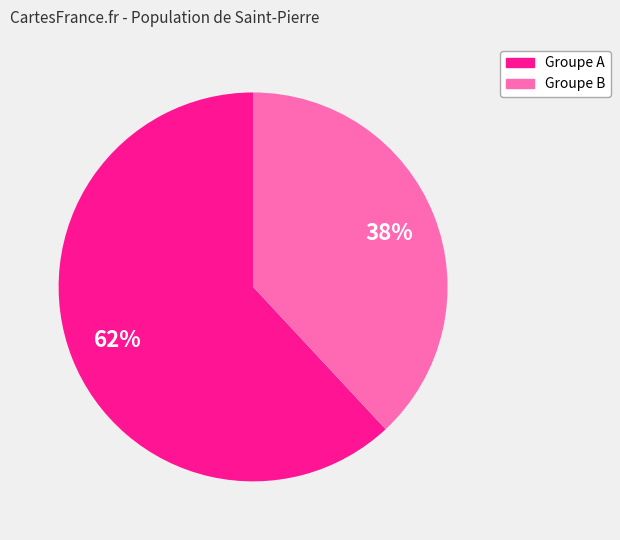

Is there a majority slice in this chart?

Yes